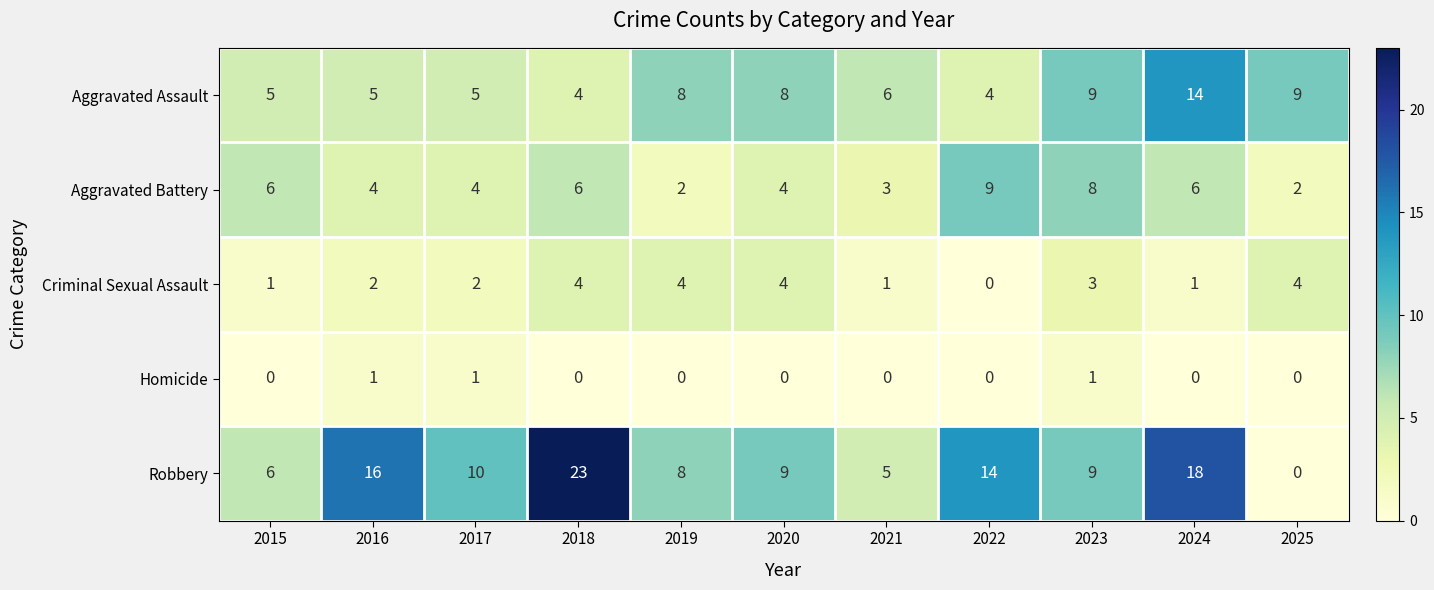

Read the Aggravated Battery value at 2017.

4